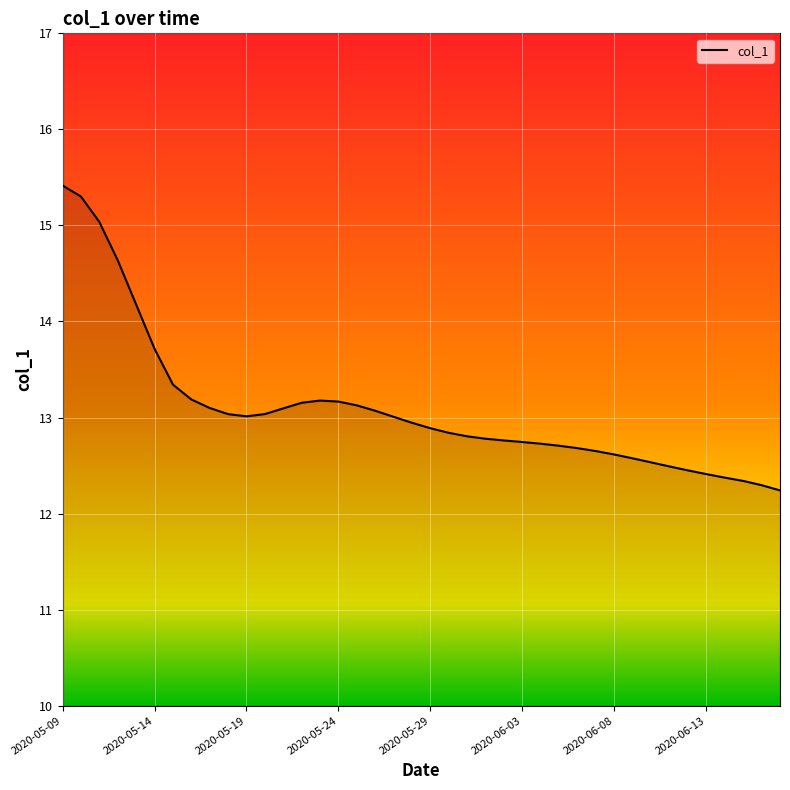

What is the maximum value shown in the chart?

15.4